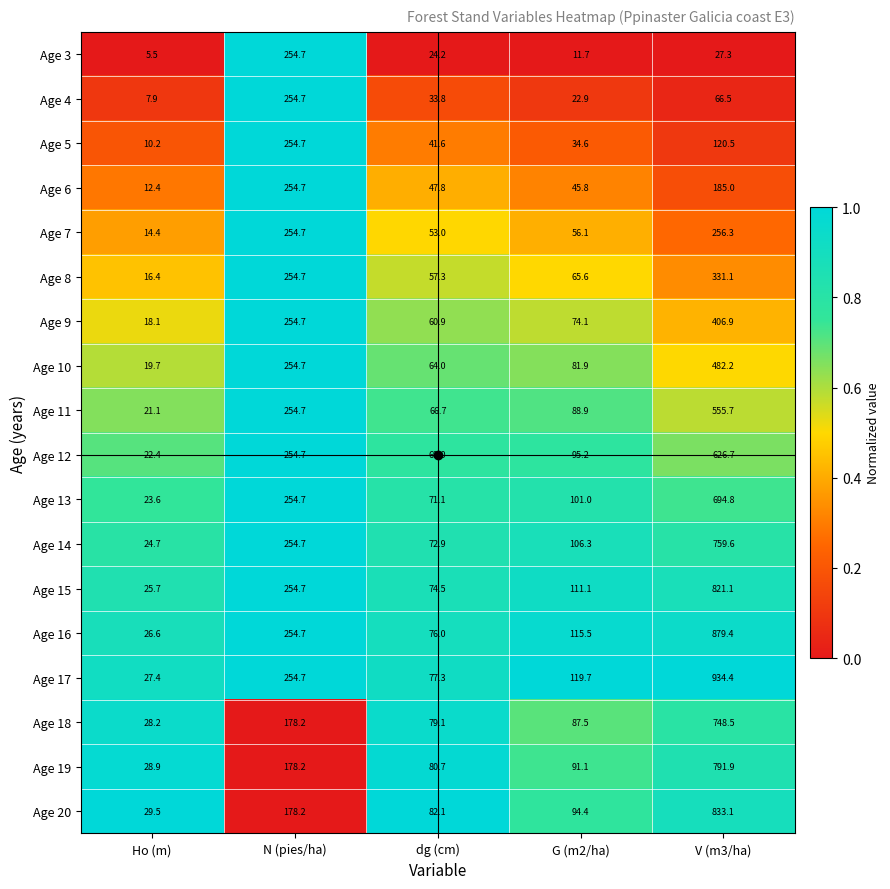

The Age 11 series shows 33.7 at Ho (m). True or false?

False